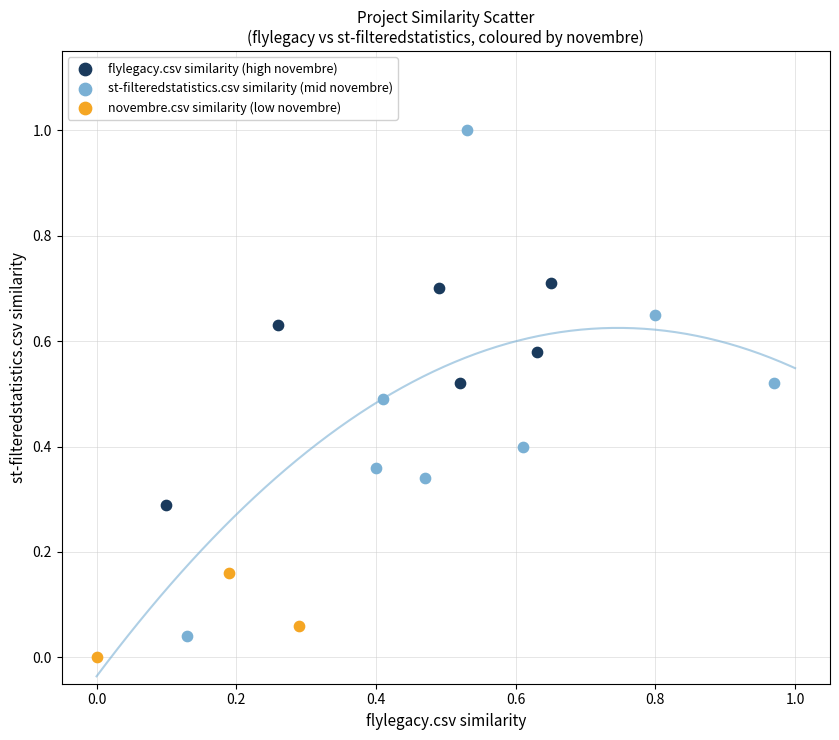

Which series has the widest spread of Y values?

st-filteredstatistics.csv similarity (mid novembre)